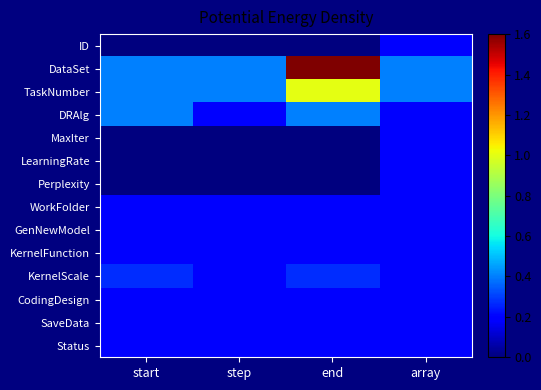

What is the difference between the highest and lowest values at start?

0.4